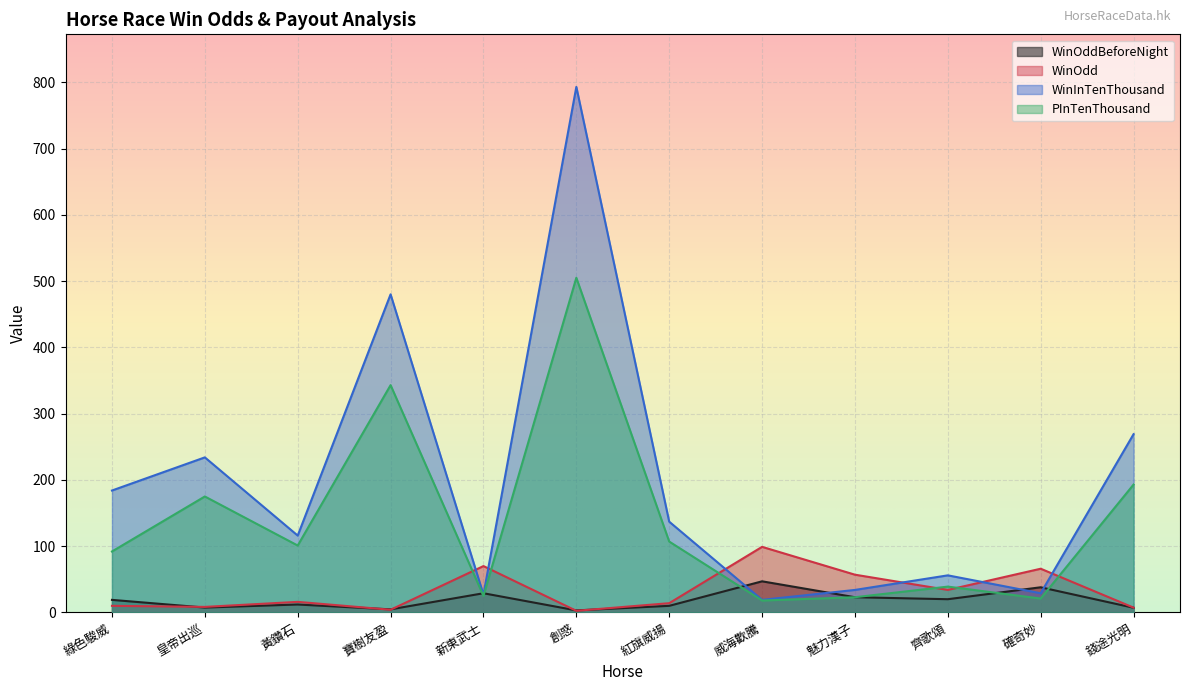

What are all the series names shown in the legend?

WinOddBeforeNight, WinOdd, WinInTenThousand, PInTenThousand